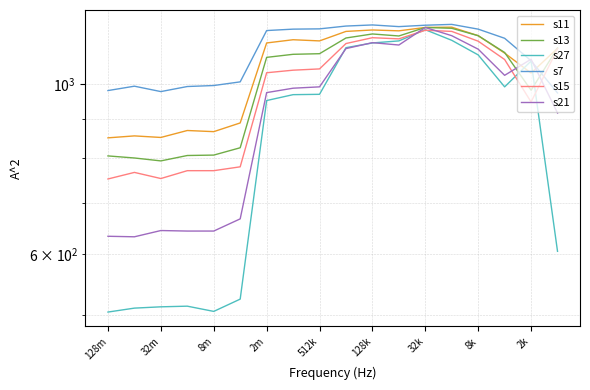

What is the greatest value displayed?

1197